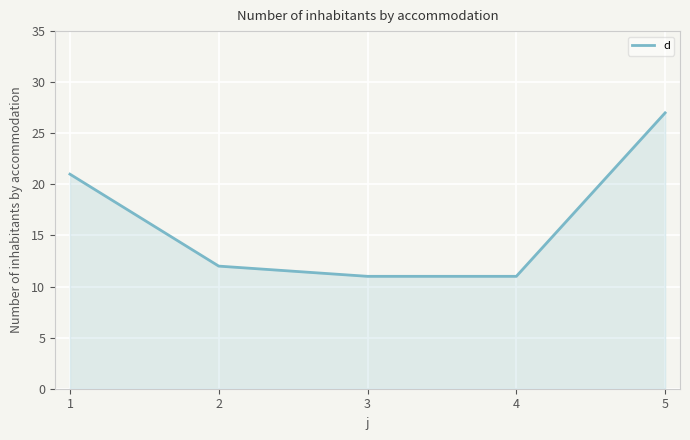

Count the number of data series in this chart.

1